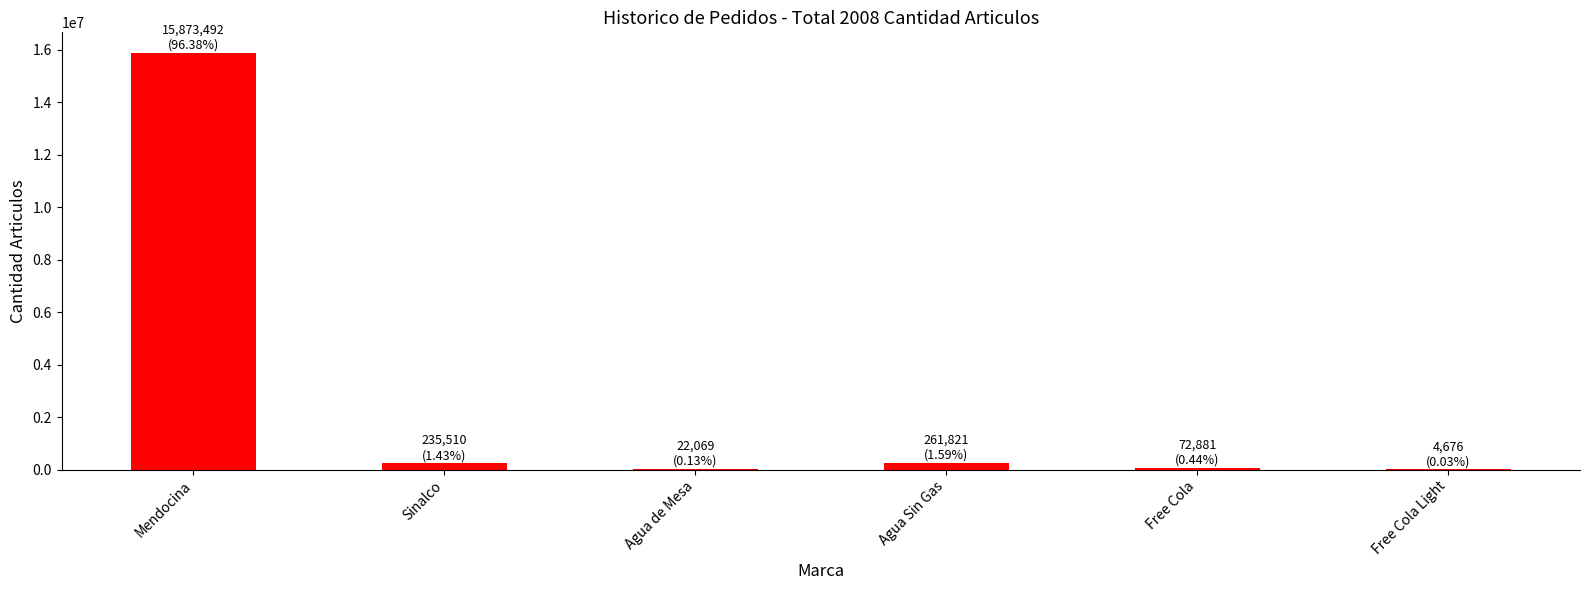

Is it true that the value at Free Cola Light is 4676?

True